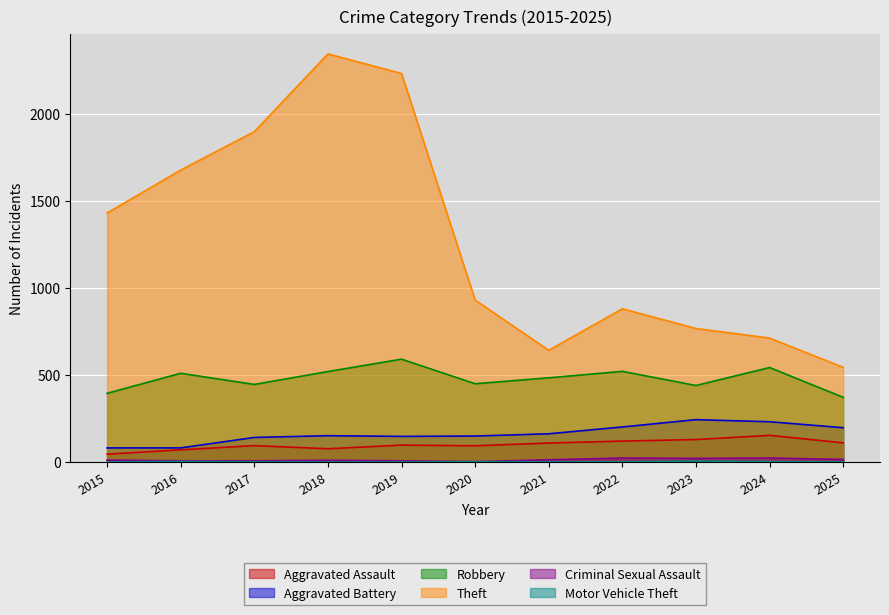

How many categories are shown in the chart?

11